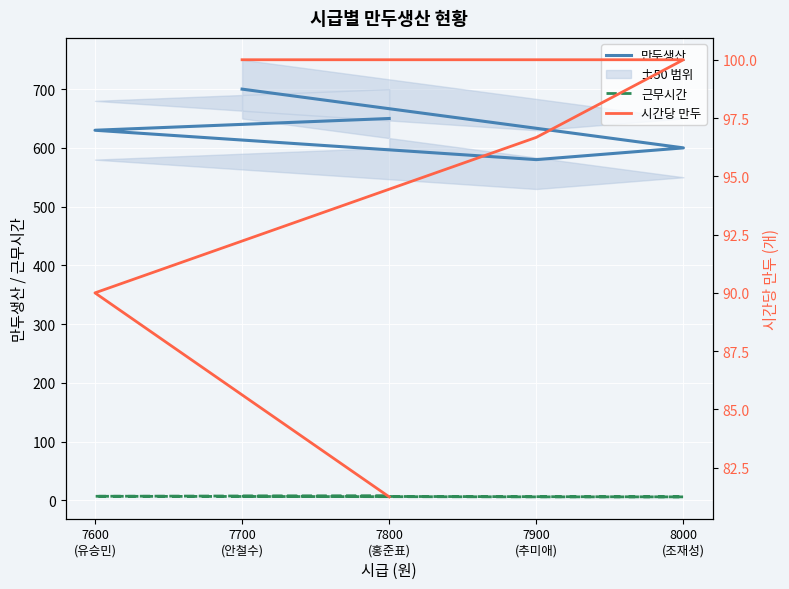

Which series has the widest spread of values?

만두생산